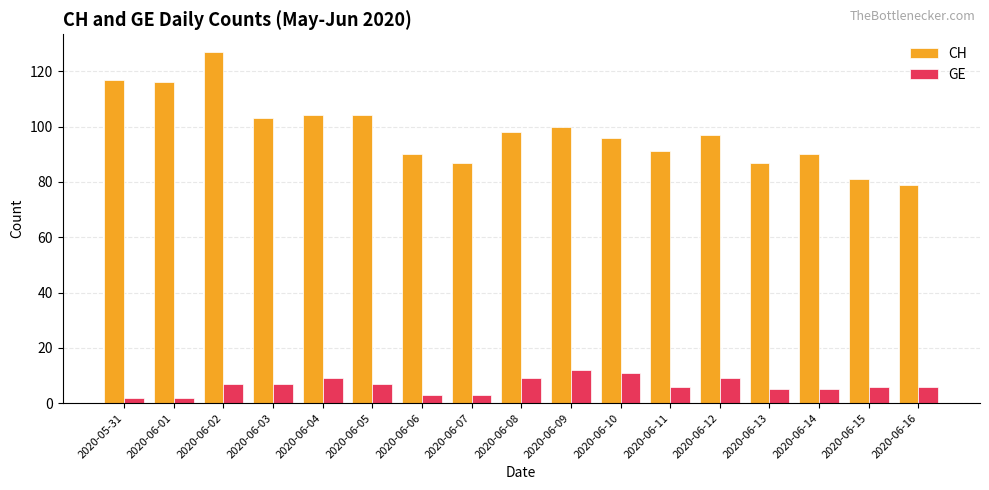

Which category has the highest value in the CH series?

2020-06-02